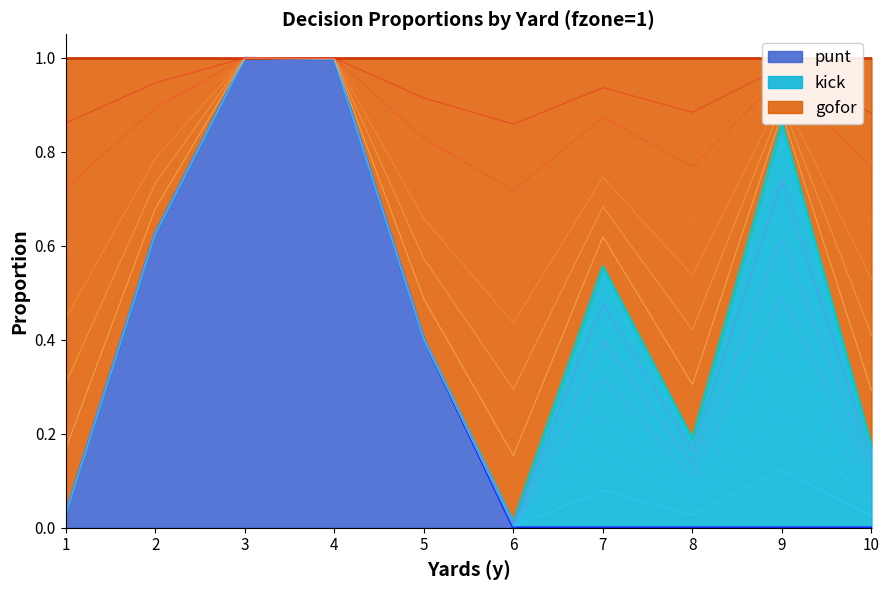

At which category is the sum across all series the highest?

3